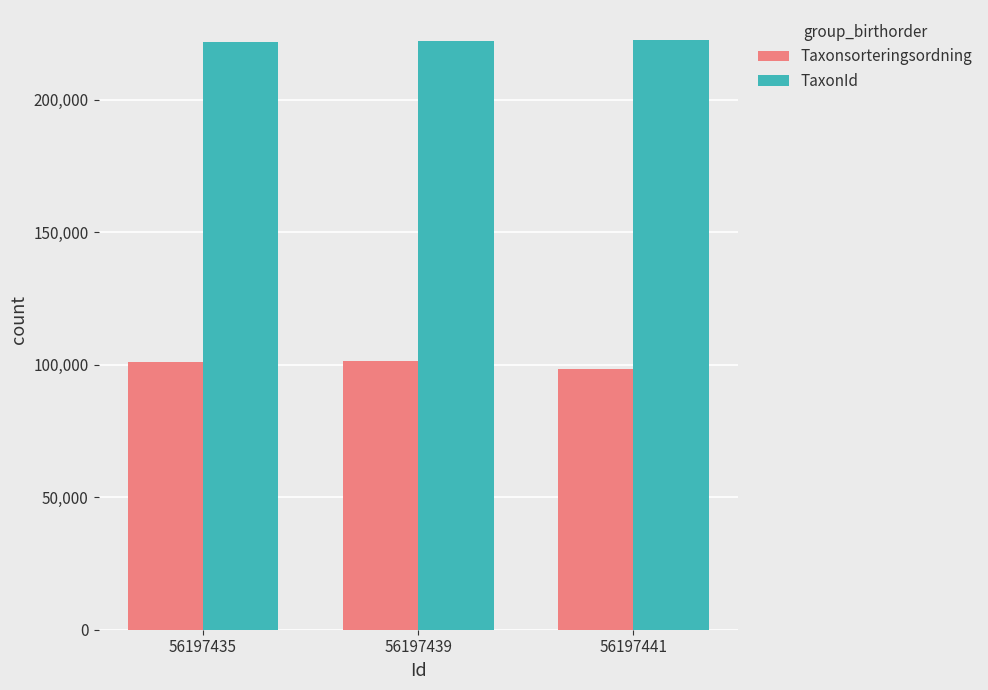

What is the highest value of the TaxonId series?

222771